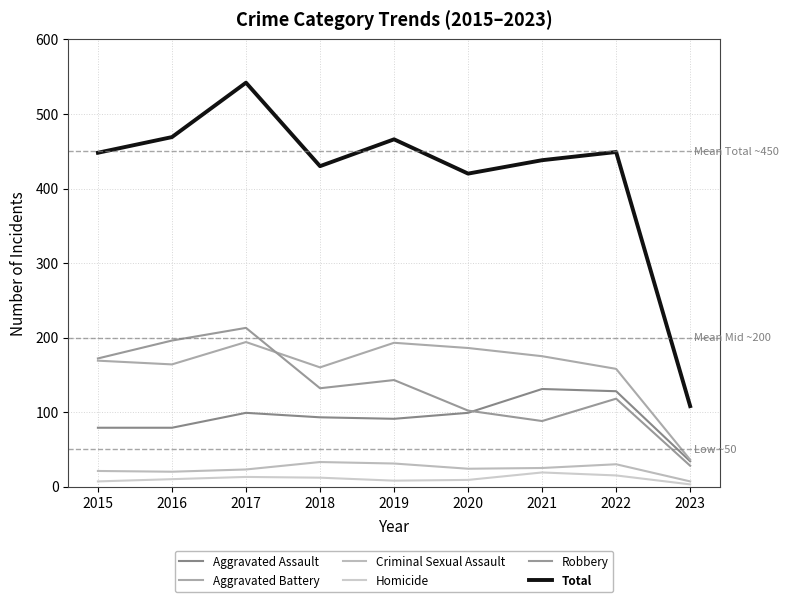

The value of Homicide at 2015 is 12. True or false?

False